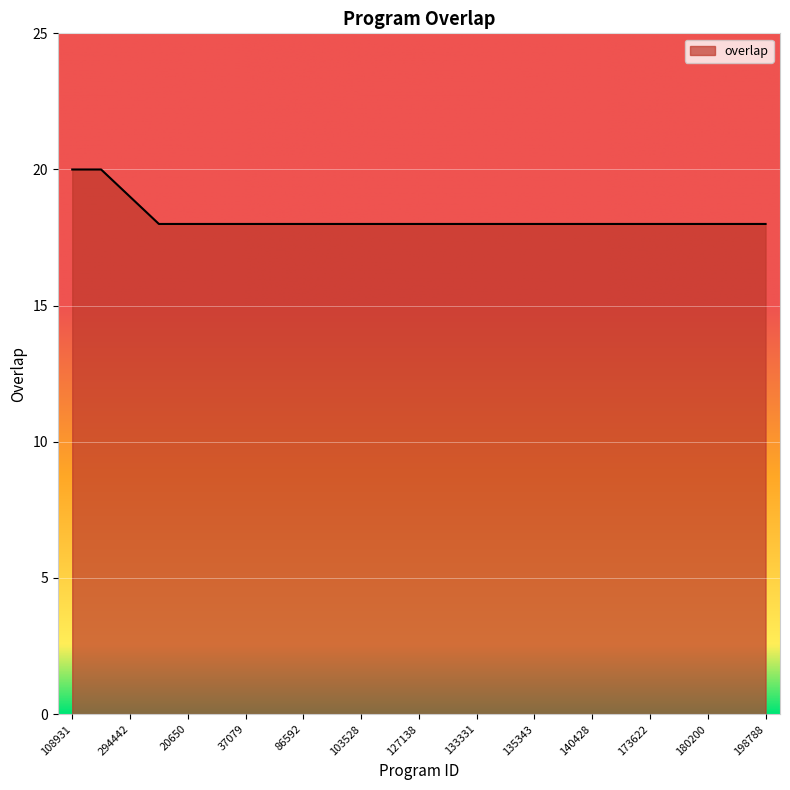

What is the maximum value shown in the chart?

20